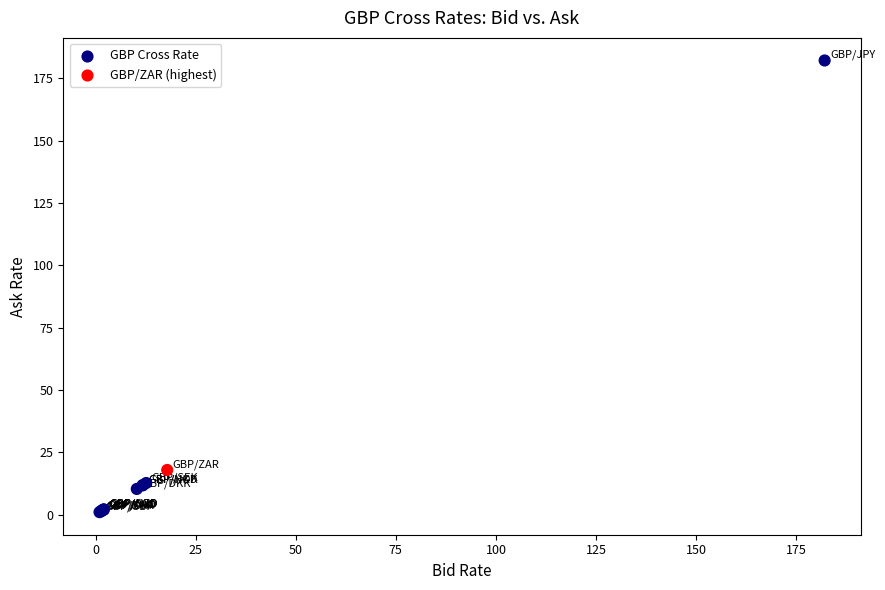

What Y value in the scatter plot is closest to 91?

17.9